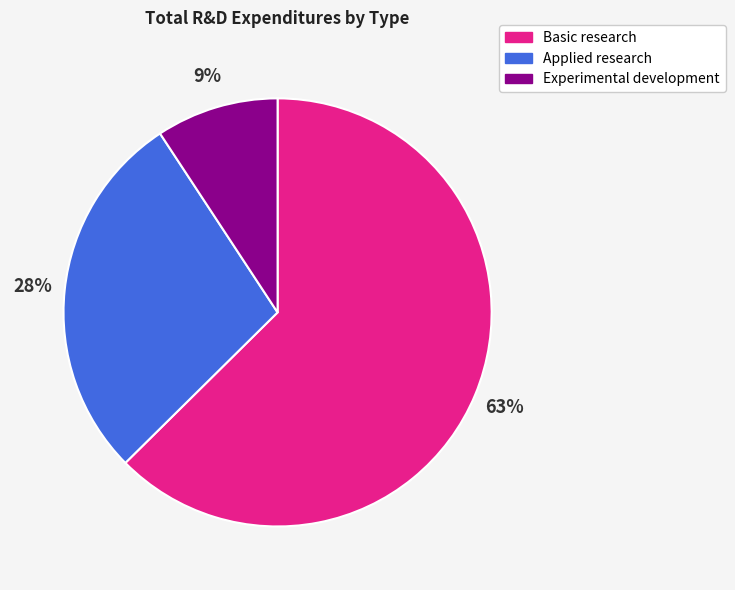

Does any single category account for the majority?

Yes